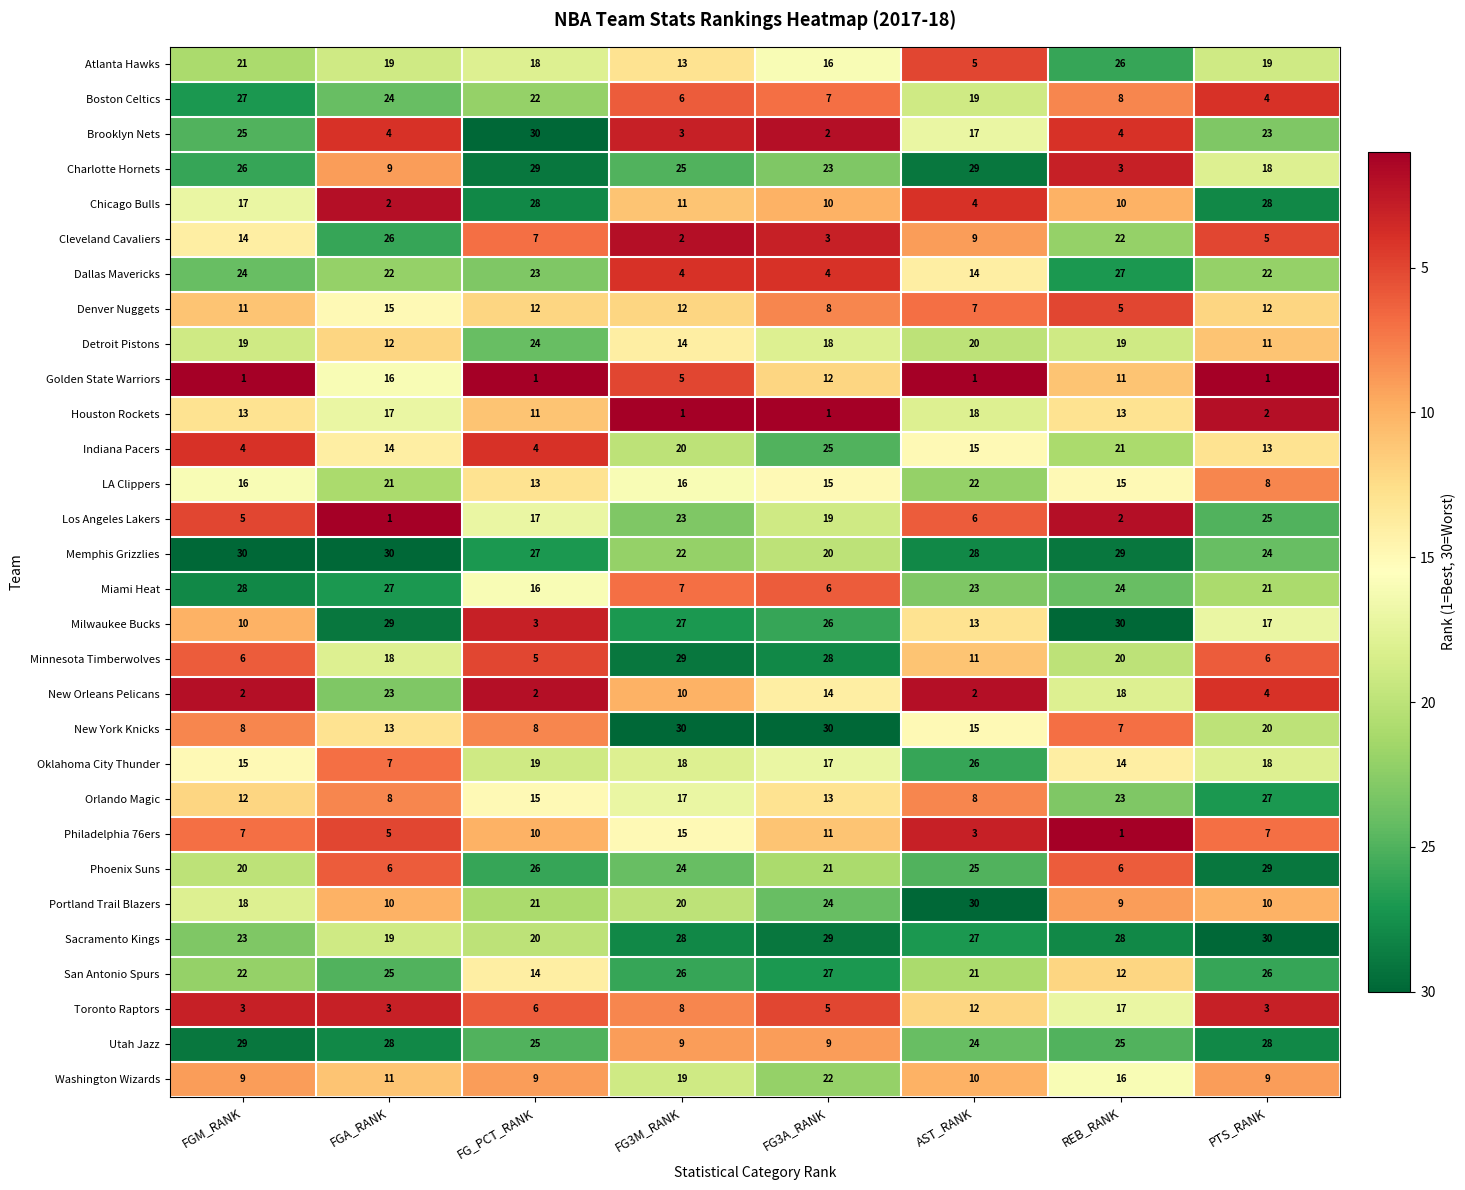

Between FGM_RANK and AST_RANK, which series saw the biggest shift?

Atlanta Hawks